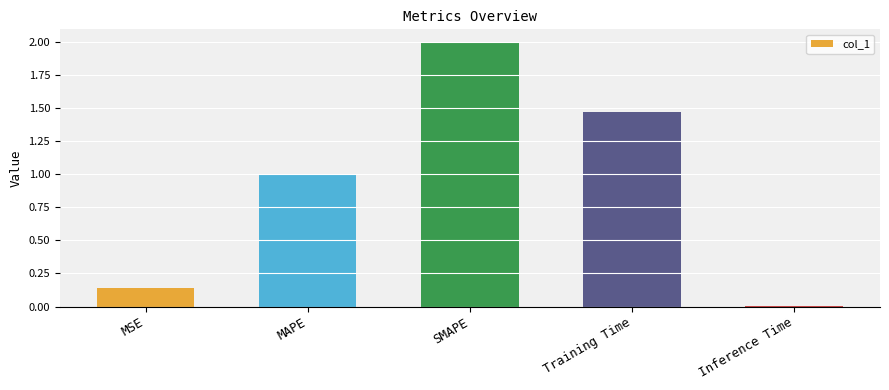

At which label is the value closest to 1?

MAPE